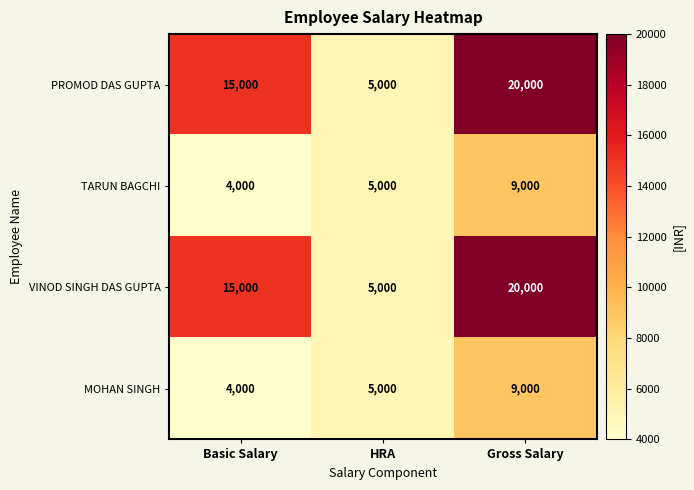

What is the difference between the VINOD SINGH DAS GUPTA values at Basic Salary and Gross Salary?

5000